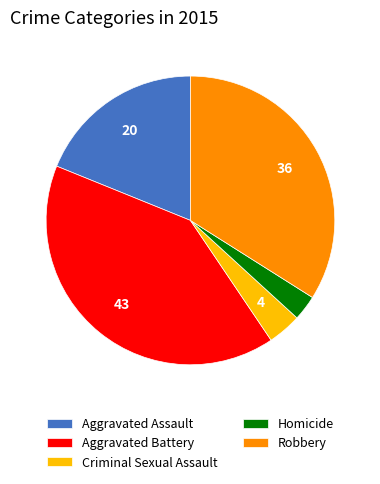

Which category has the smallest portion of the pie?

Homicide